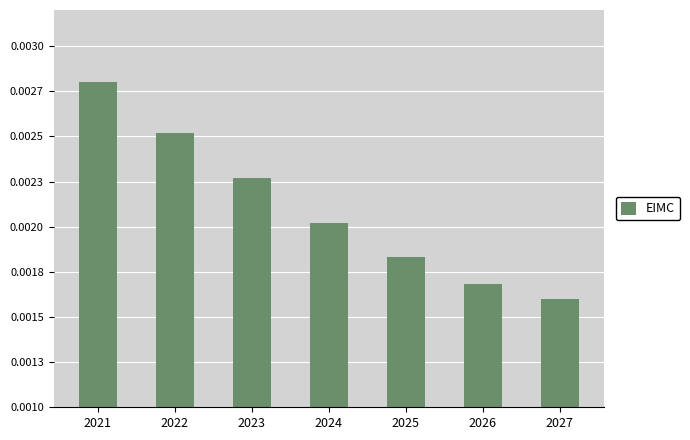

Rank the categories by value from highest to lowest.

2021, 2022, 2023, 2024, 2025, 2026, 2027